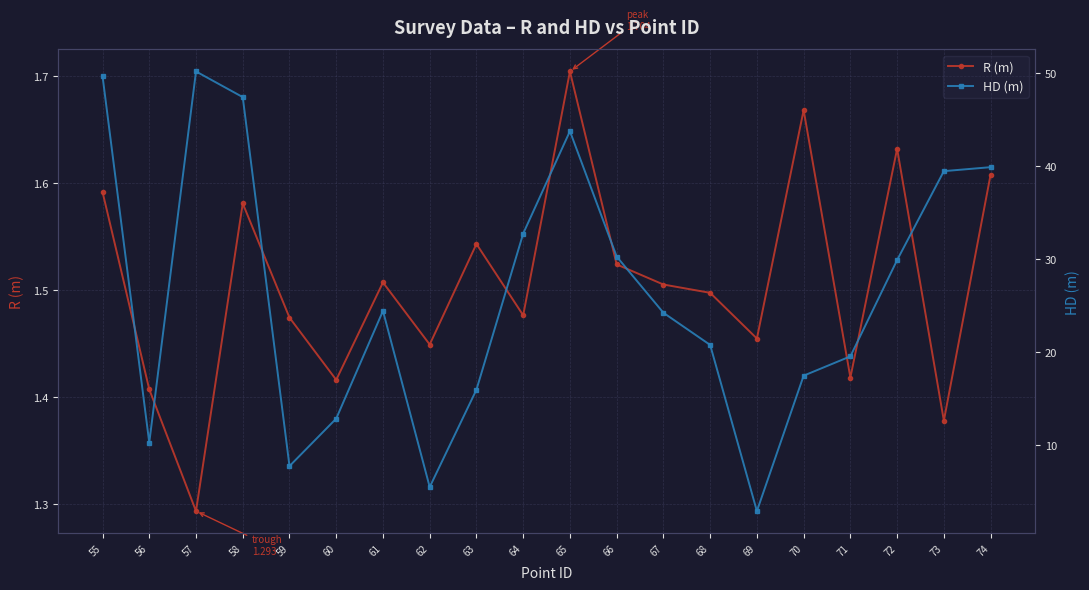

At which category does the chart reach its minimum across all series?

57